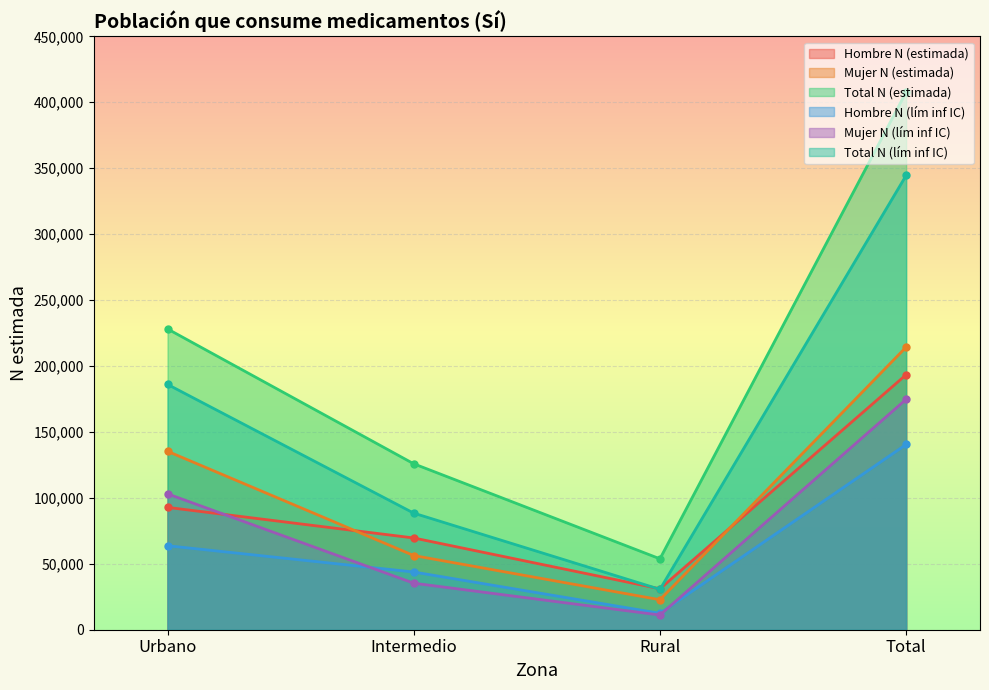

Where is the first local minimum for Mujer N (estimada)?

Rural